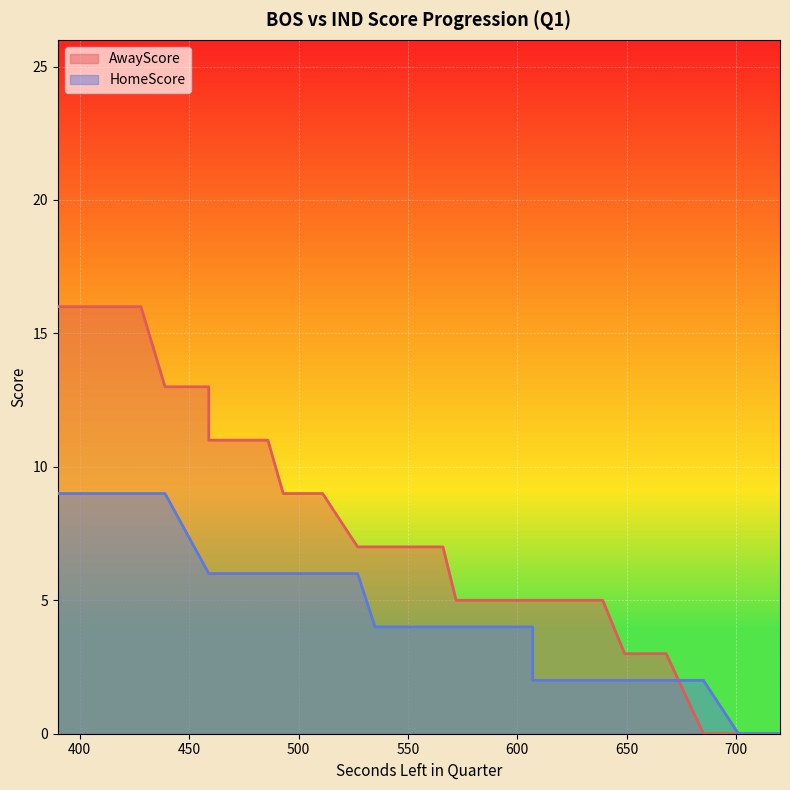

Does the chart display data point markers on the line(s)?

No